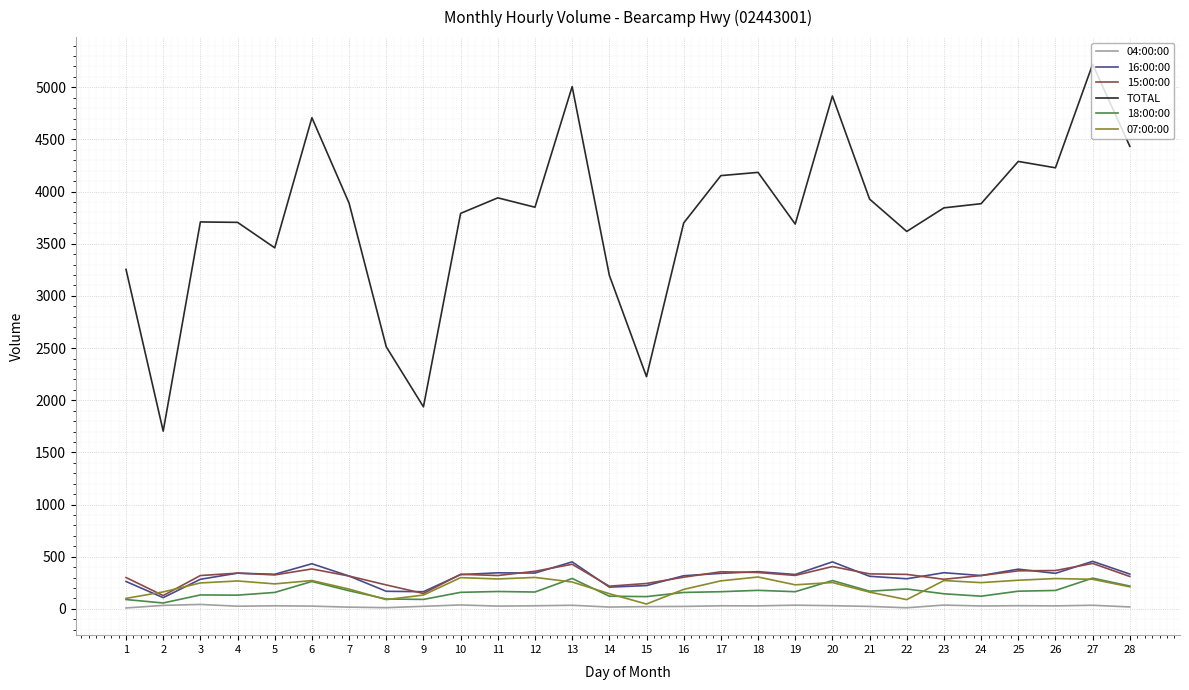

What is the lowest value of the TOTAL series?

1704